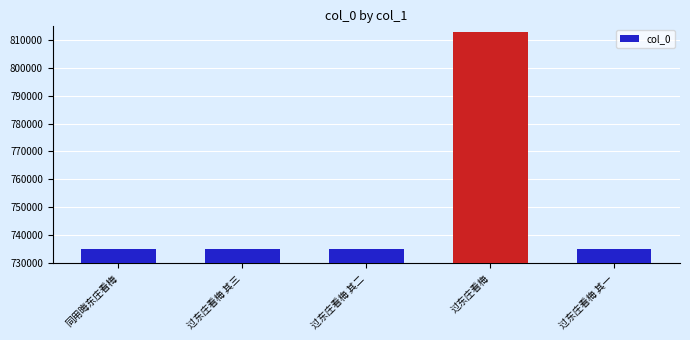

What is the minimum value shown in the chart?

735116